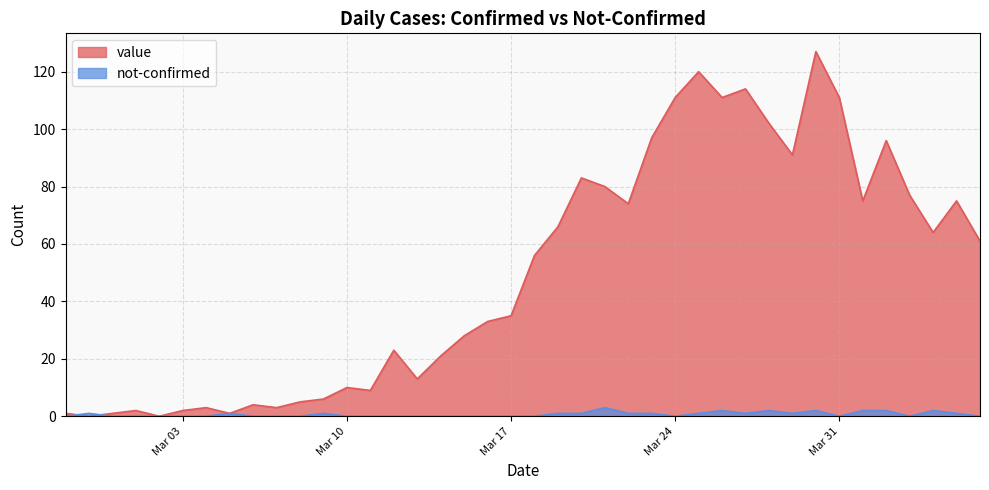

Which series has the widest spread of values?

value